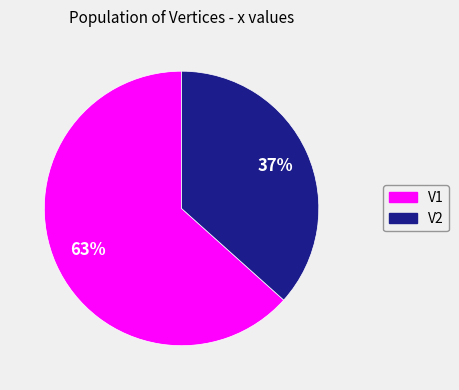

Is the sum of V2 and V1 greater than half?

Yes